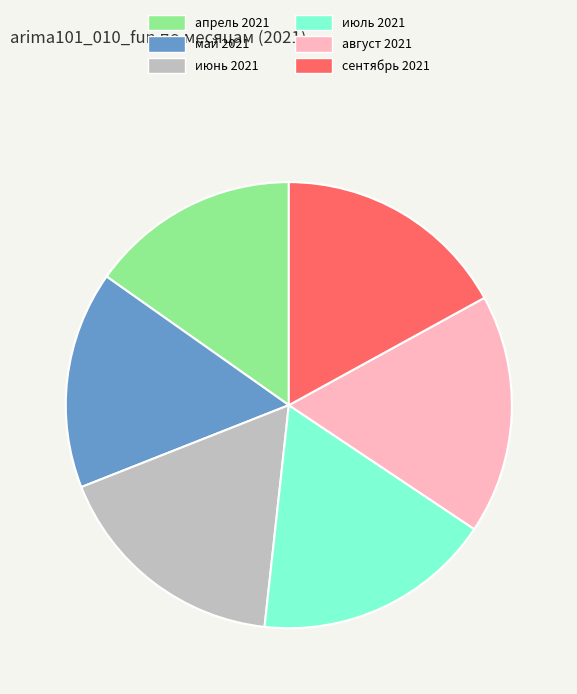

Is it true that май 2021 is 21% of the pie?

False